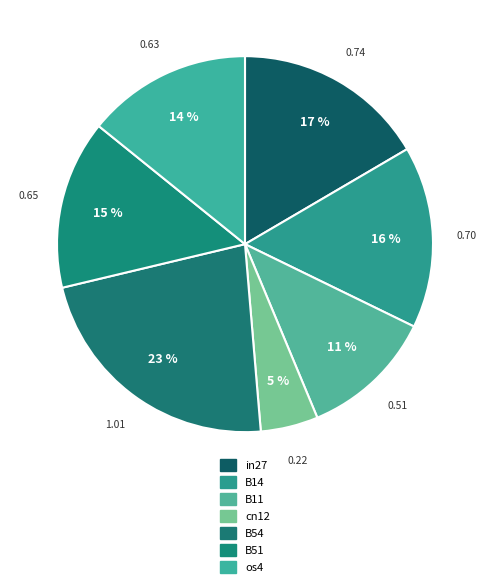

Count the number of slices in the pie.

7